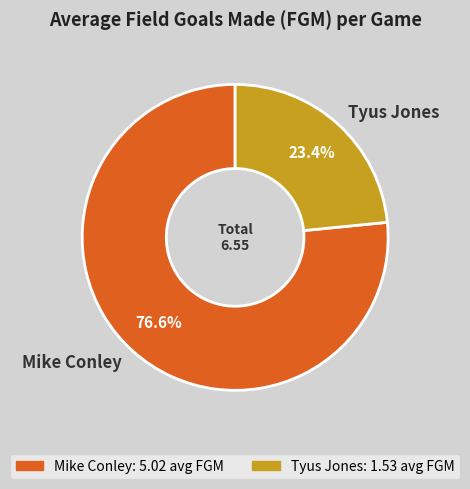

Is it true that Tyus Jones is 32% of the pie?

False